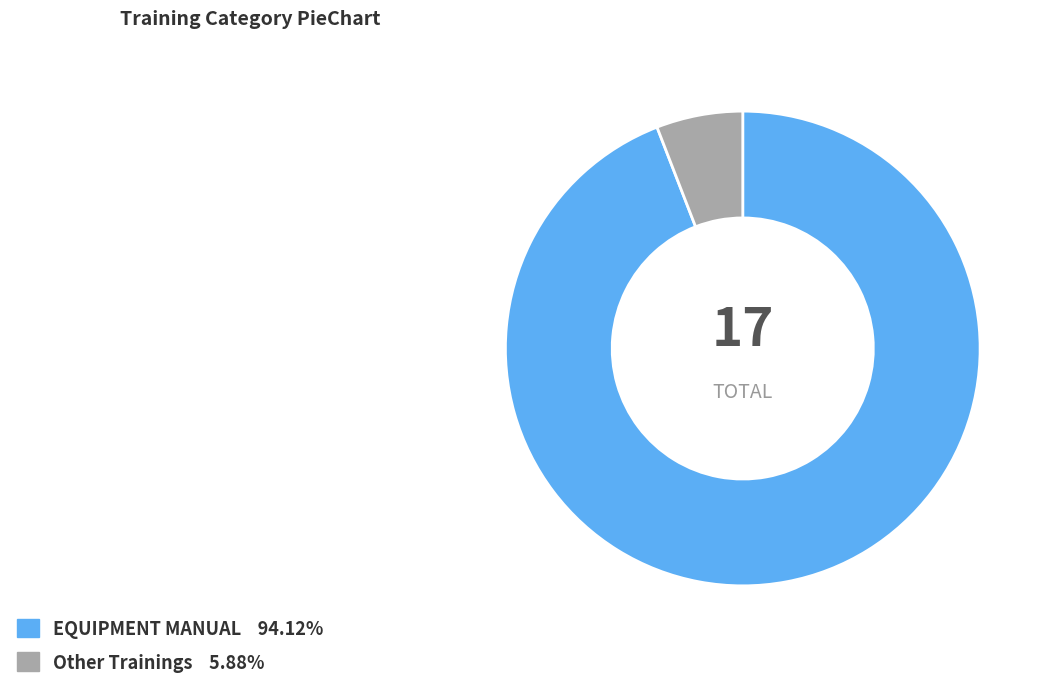

Rank the categories by value from highest to lowest.

EQUIPMENT MANUAL, Other Trainings